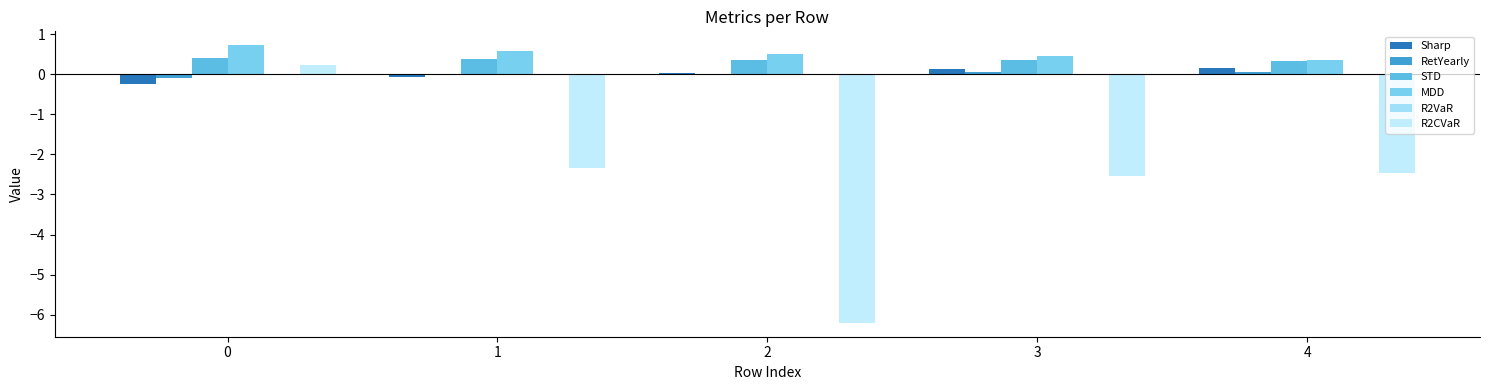

Which series has the largest total across all categories?

MDD